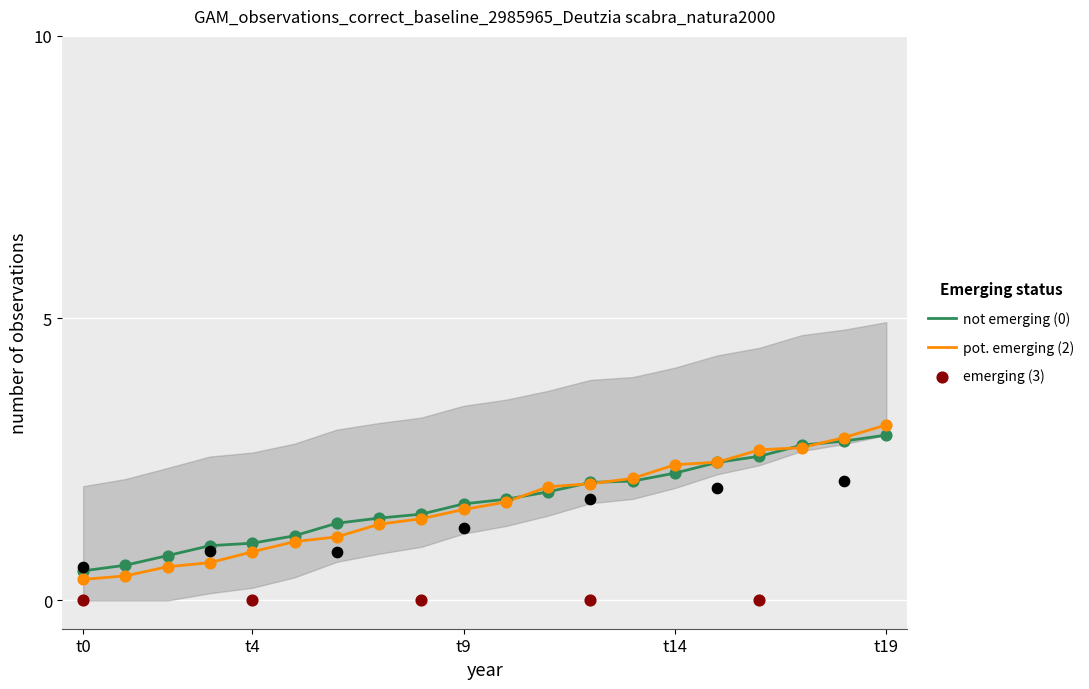

What is the maximum value for pot. emerging (2)?

3.1